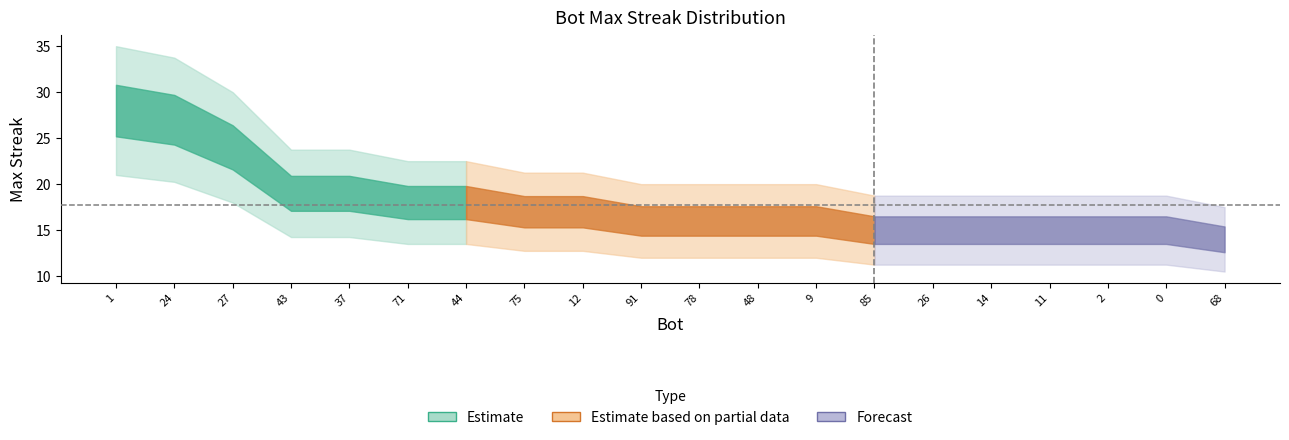

What is the difference between the values at 71 and 0?

3